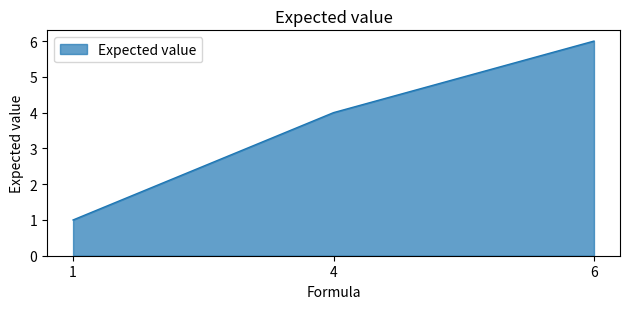

Rank the categories by value from lowest to highest.

1, 4, 6